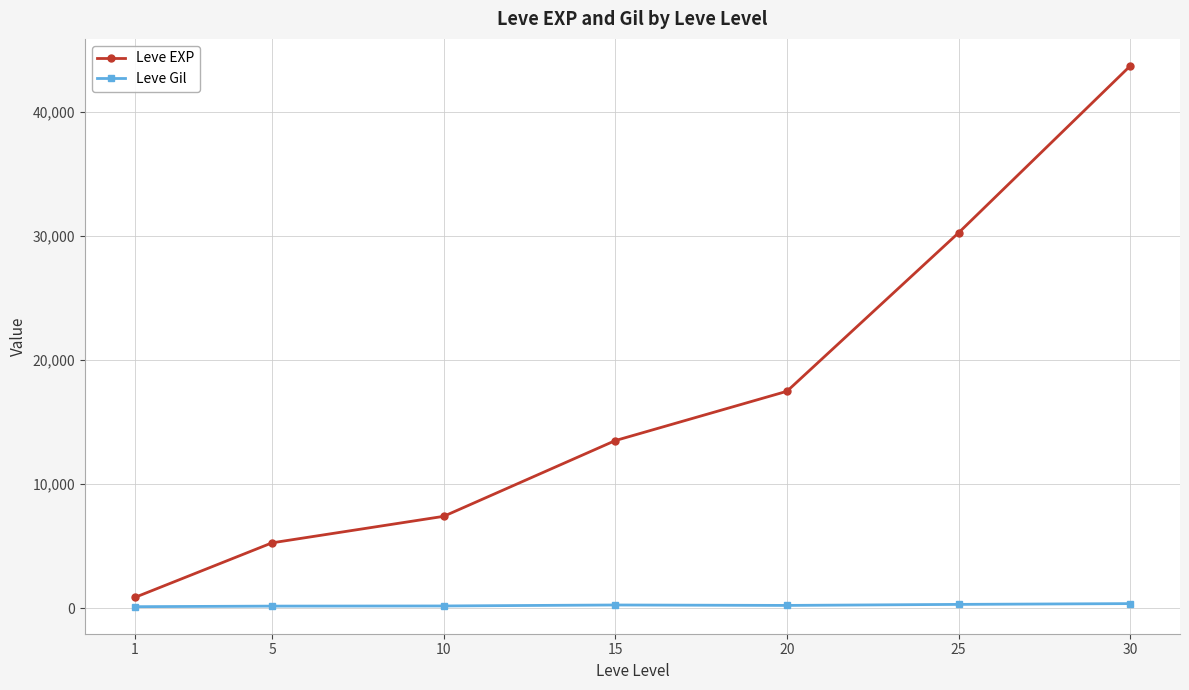

What is the maximum value shown in the chart?

43730.0